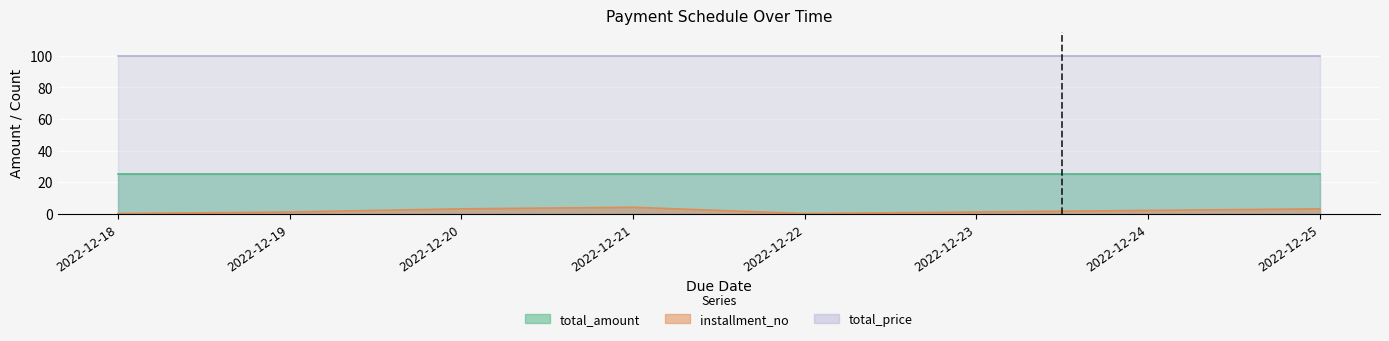

What is the spread (max minus min) of values at 2022-12-22?

100